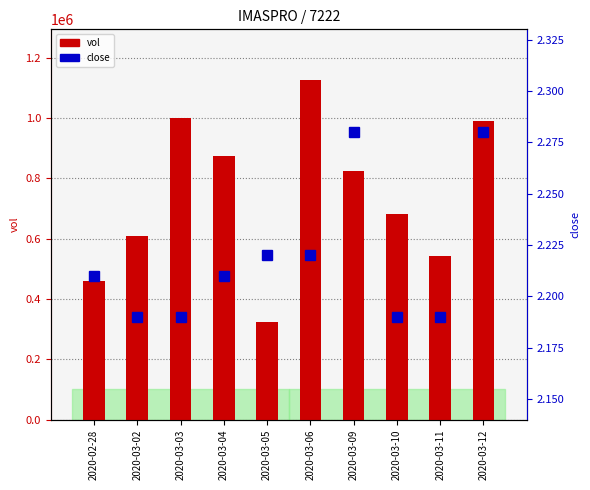

Rank the categories by close value from highest to lowest.

2020-03-09, 2020-03-12, 2020-03-05, 2020-03-06, 2020-02-28, 2020-03-04, 2020-03-02, 2020-03-03, 2020-03-10, 2020-03-11